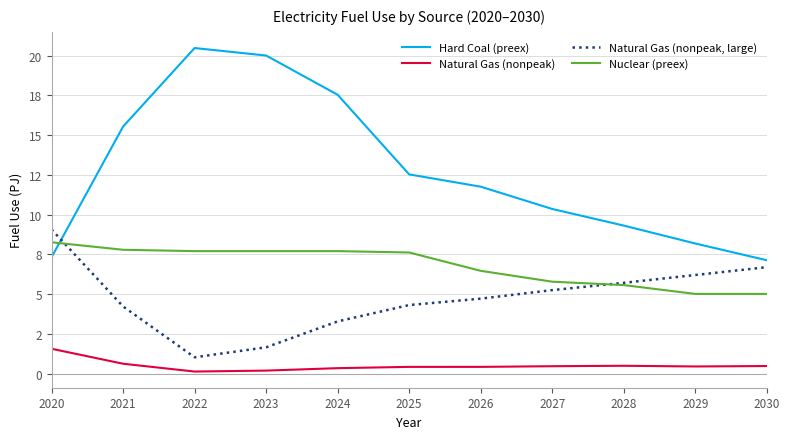

Rank the series by their maximum value, from lowest to highest.

Natural Gas (nonpeak), Nuclear (preex), Natural Gas (nonpeak, large), Hard Coal (preex)